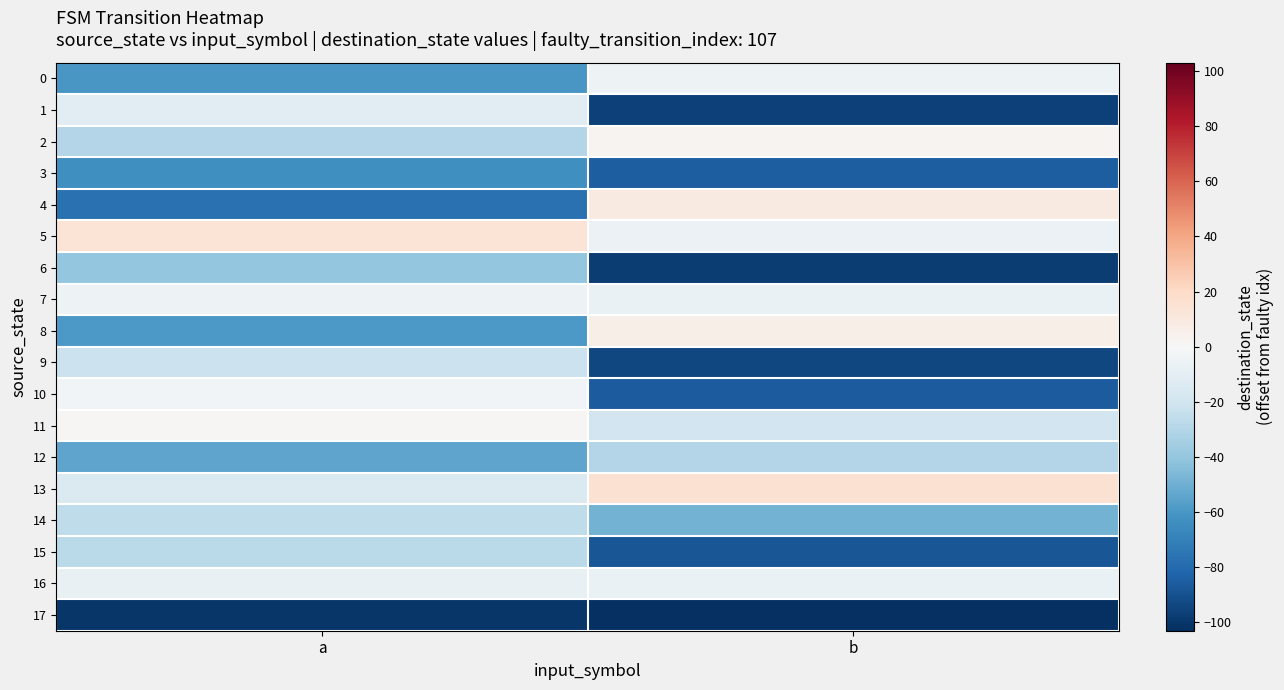

Reading left to right, what are all the values shown in this chart?

0: a=-60	b=-5
1: a=-12	b=-96
2: a=-30	b=3
3: a=-63	b=-85
4: a=-77	b=9
5: a=14	b=-6
6: a=-40	b=-98
7: a=-5	b=-7
8: a=-59	b=6
9: a=-22	b=-94
10: a=-3	b=-86
11: a=1	b=-20
12: a=-54	b=-30
13: a=-15	b=16
14: a=-26	b=-49
15: a=-28	b=-88
16: a=-8	b=-7
17: a=-100	b=-103